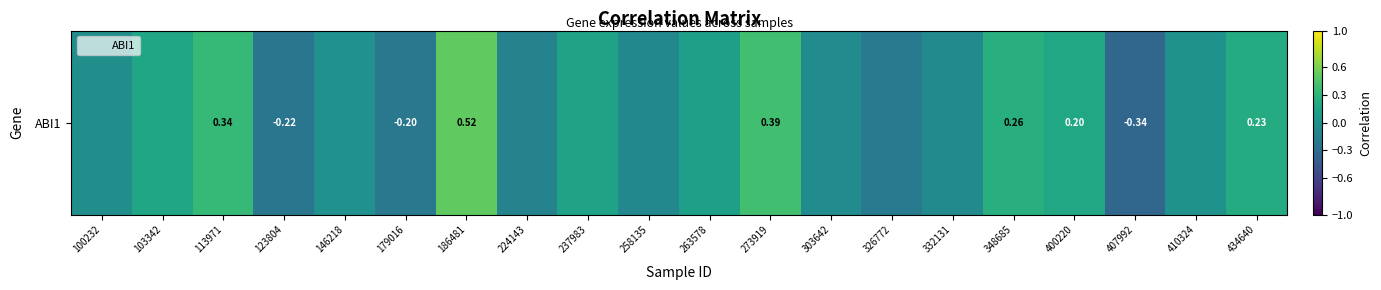

True or false: the data shows 0.1 at 273919.

False